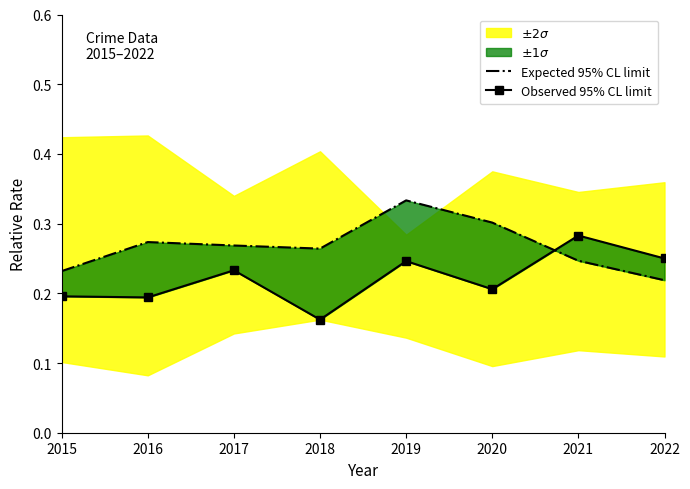

True or false: Expected 95% CL limit has a value of 0.4 at 2017.

False